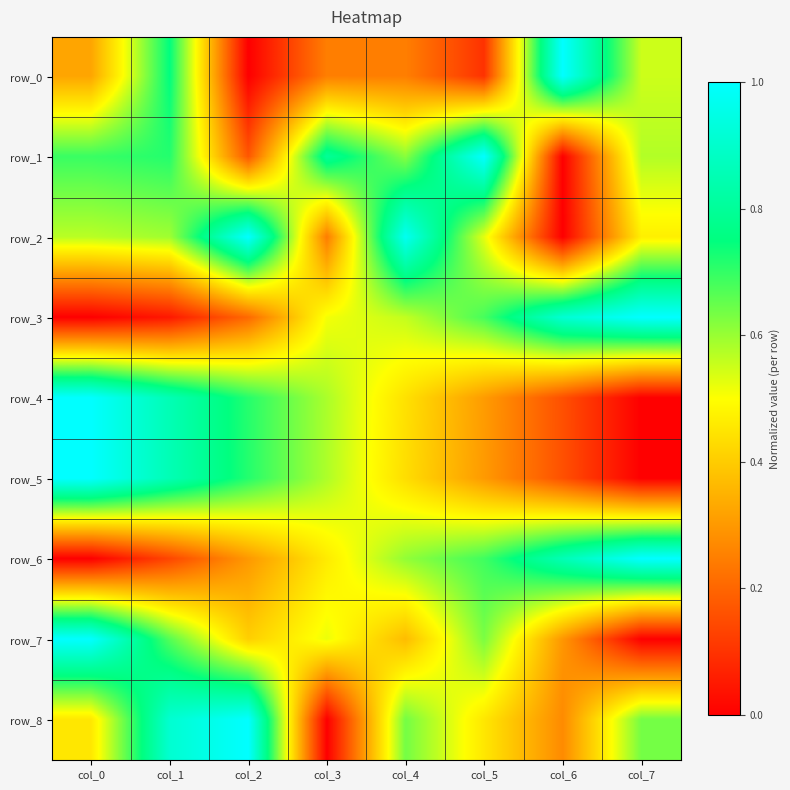

Between col_0 and col_4, which is larger?

col_0